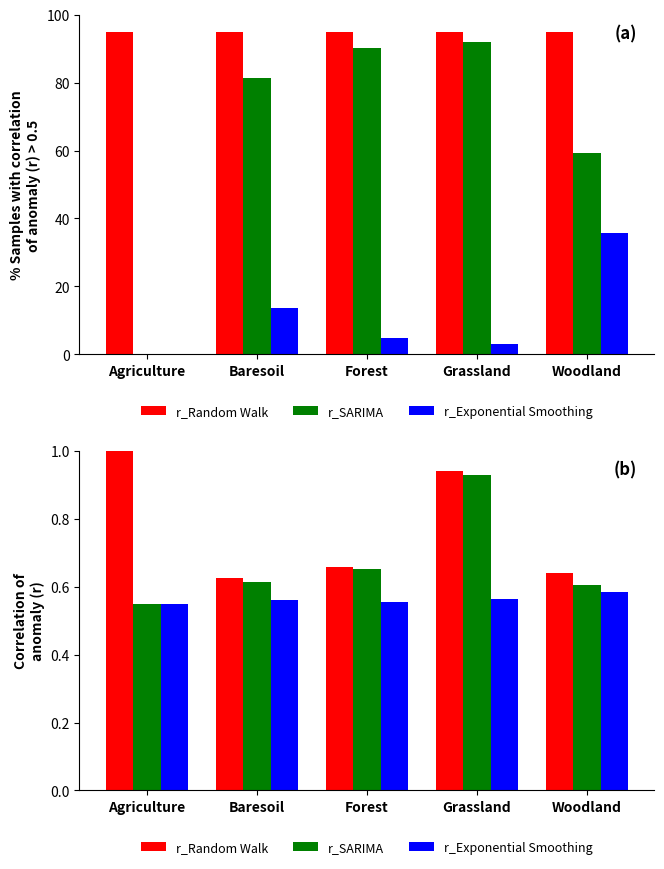

What position from the left is Forest?

3